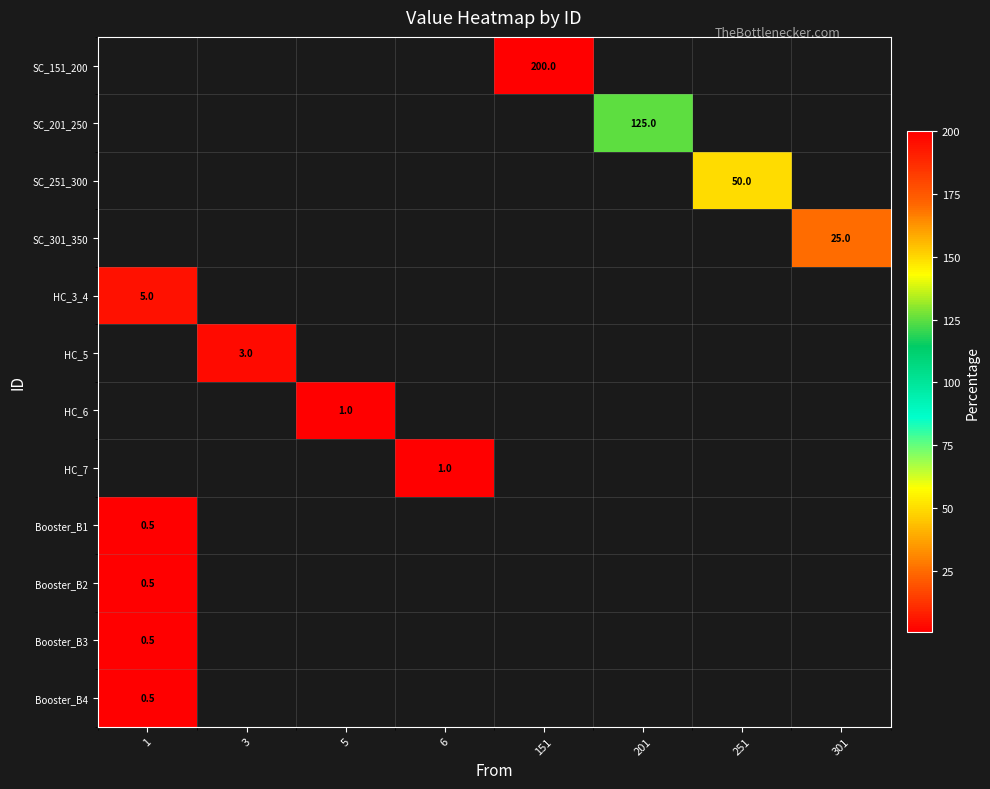

Between 6 and 1, which is larger?

1